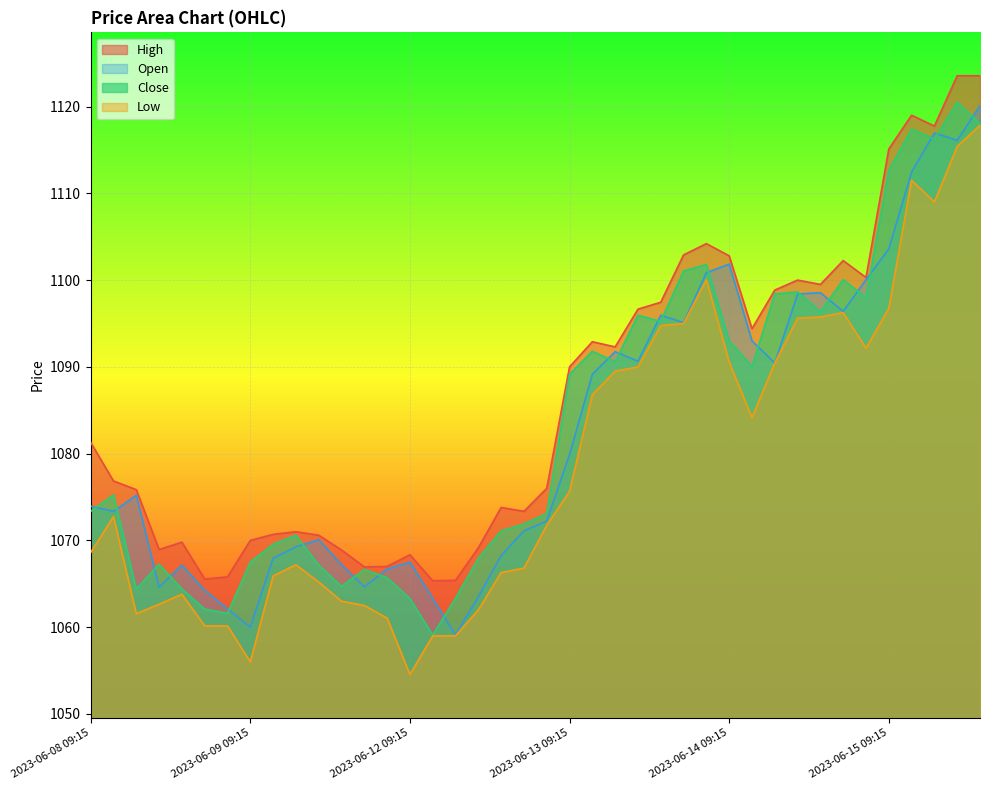

What is the average value of the High series?

1086.4